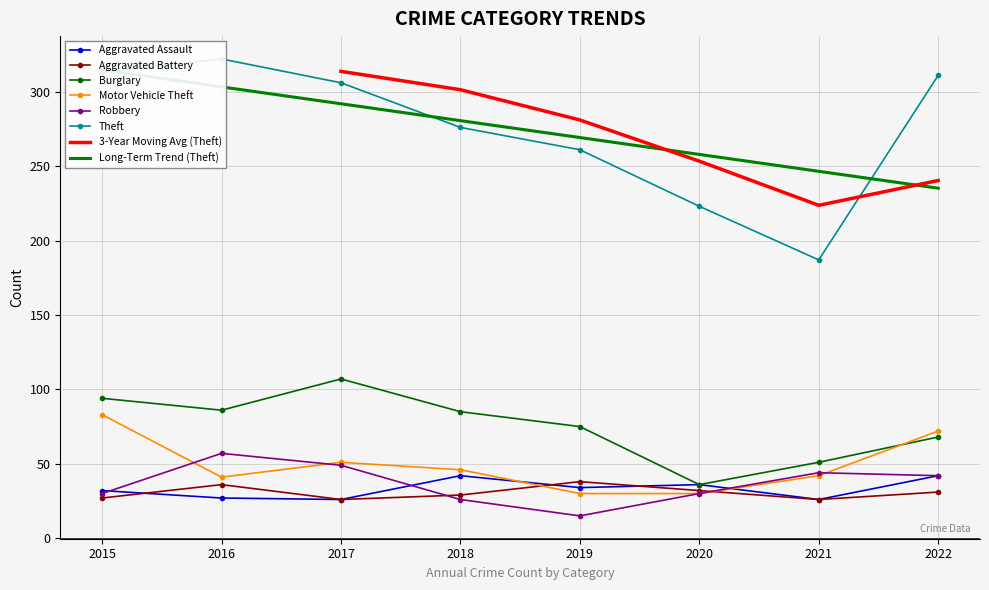

True or false: Motor Vehicle Theft has more than 2 interior local peaks.

False